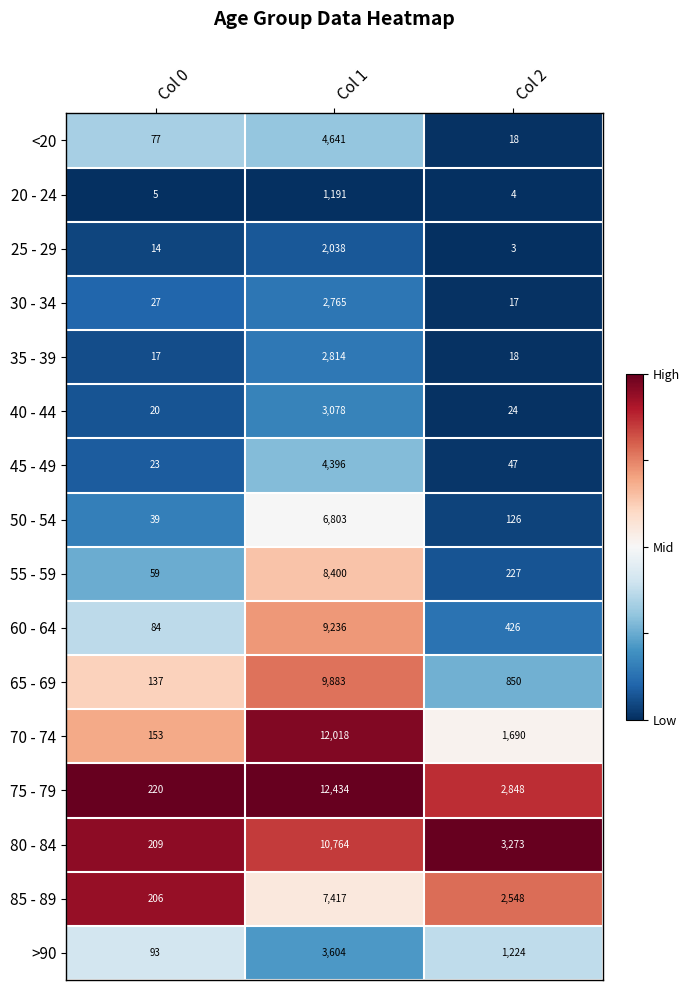

Which series has the widest spread of values?

75 - 79